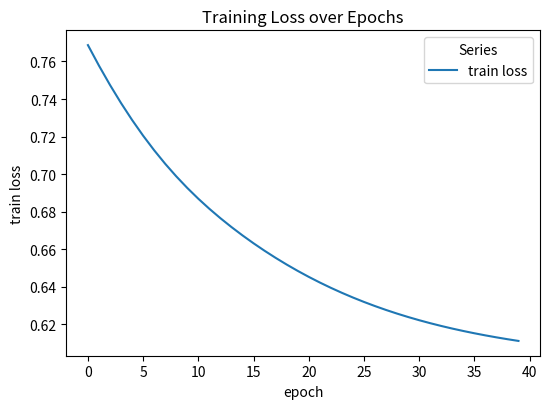

Does the chart display data point markers on the line(s)?

No